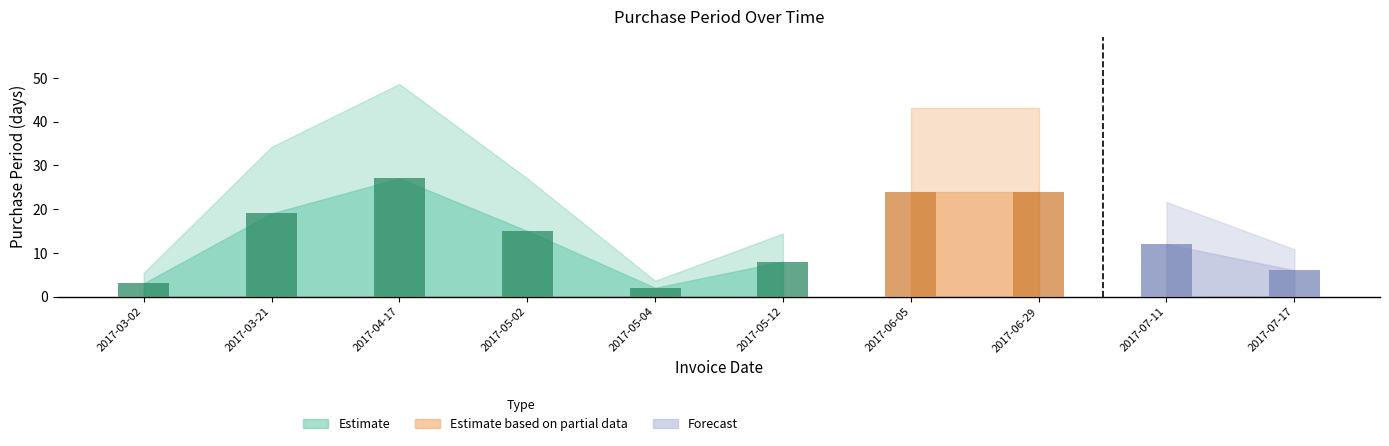

What is the difference between the second highest and minimum values?

22